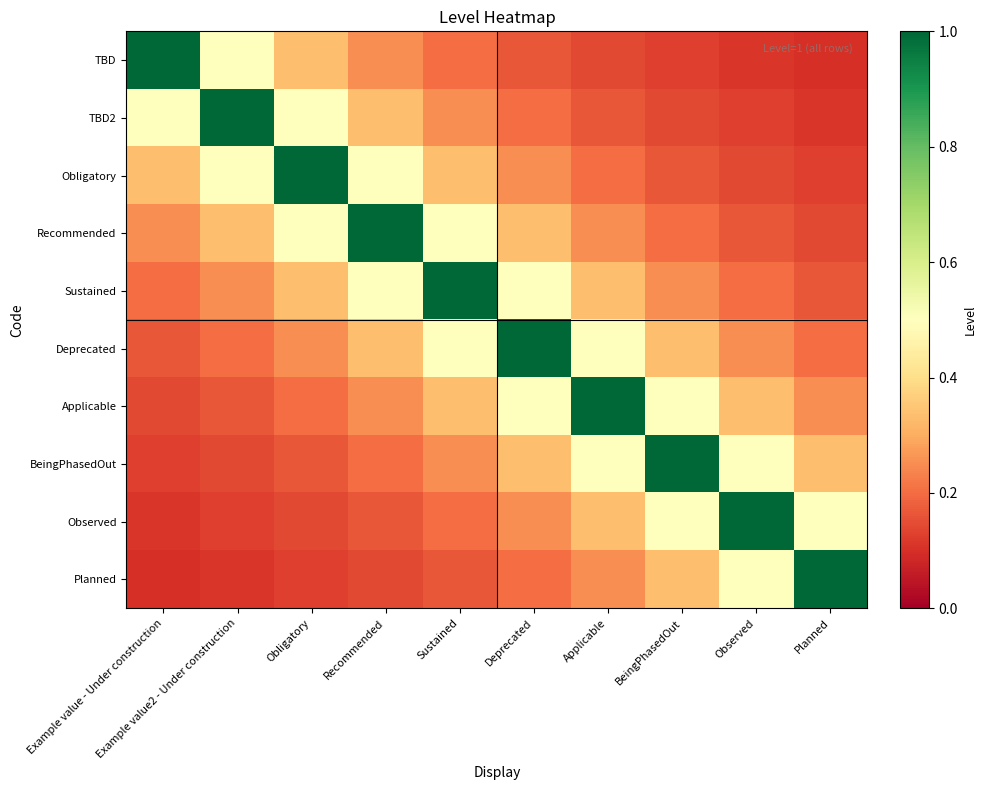

Reading right to left, what are all the values shown in this chart?

TBD: Planned=0.1	Observed=0.1	BeingPhasedOut=0.1	Applicable=0.1	Deprecated=0.2	Sustained=0.2	Recommended=0.2	Obligatory=0.3	Example value2 - Under construction=0.5	Example value - Under construction=1.0
TBD2: Planned=0.1	Observed=0.1	BeingPhasedOut=0.1	Applicable=0.2	Deprecated=0.2	Sustained=0.2	Recommended=0.3	Obligatory=0.5	Example value2 - Under construction=1.0	Example value - Under construction=0.5
Obligatory: Planned=0.1	Observed=0.1	BeingPhasedOut=0.2	Applicable=0.2	Deprecated=0.2	Sustained=0.3	Recommended=0.5	Obligatory=1.0	Example value2 - Under construction=0.5	Example value - Under construction=0.3
Recommended: Planned=0.1	Observed=0.2	BeingPhasedOut=0.2	Applicable=0.2	Deprecated=0.3	Sustained=0.5	Recommended=1.0	Obligatory=0.5	Example value2 - Under construction=0.3	Example value - Under construction=0.2
Sustained: Planned=0.2	Observed=0.2	BeingPhasedOut=0.2	Applicable=0.3	Deprecated=0.5	Sustained=1.0	Recommended=0.5	Obligatory=0.3	Example value2 - Under construction=0.2	Example value - Under construction=0.2
Deprecated: Planned=0.2	Observed=0.2	BeingPhasedOut=0.3	Applicable=0.5	Deprecated=1.0	Sustained=0.5	Recommended=0.3	Obligatory=0.2	Example value2 - Under construction=0.2	Example value - Under construction=0.2
Applicable: Planned=0.2	Observed=0.3	BeingPhasedOut=0.5	Applicable=1.0	Deprecated=0.5	Sustained=0.3	Recommended=0.2	Obligatory=0.2	Example value2 - Under construction=0.2	Example value - Under construction=0.1
BeingPhasedOut: Planned=0.3	Observed=0.5	BeingPhasedOut=1.0	Applicable=0.5	Deprecated=0.3	Sustained=0.2	Recommended=0.2	Obligatory=0.2	Example value2 - Under construction=0.1	Example value - Under construction=0.1
Observed: Planned=0.5	Observed=1.0	BeingPhasedOut=0.5	Applicable=0.3	Deprecated=0.2	Sustained=0.2	Recommended=0.2	Obligatory=0.1	Example value2 - Under construction=0.1	Example value - Under construction=0.1
Planned: Planned=1.0	Observed=0.5	BeingPhasedOut=0.3	Applicable=0.2	Deprecated=0.2	Sustained=0.2	Recommended=0.1	Obligatory=0.1	Example value2 - Under construction=0.1	Example value - Under construction=0.1